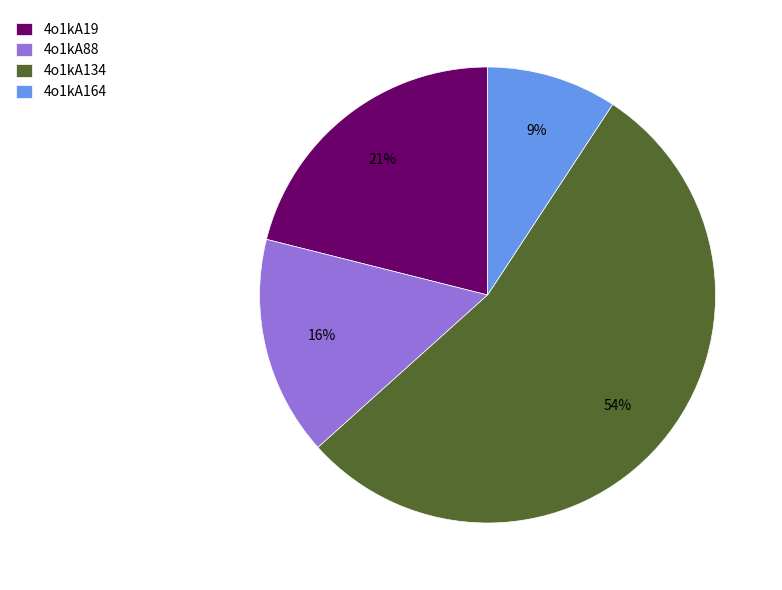

To the nearest percent, what is the difference between the largest and smallest slice percentages?

45%